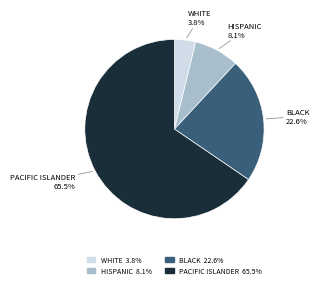

Is there a majority slice in this chart?

Yes